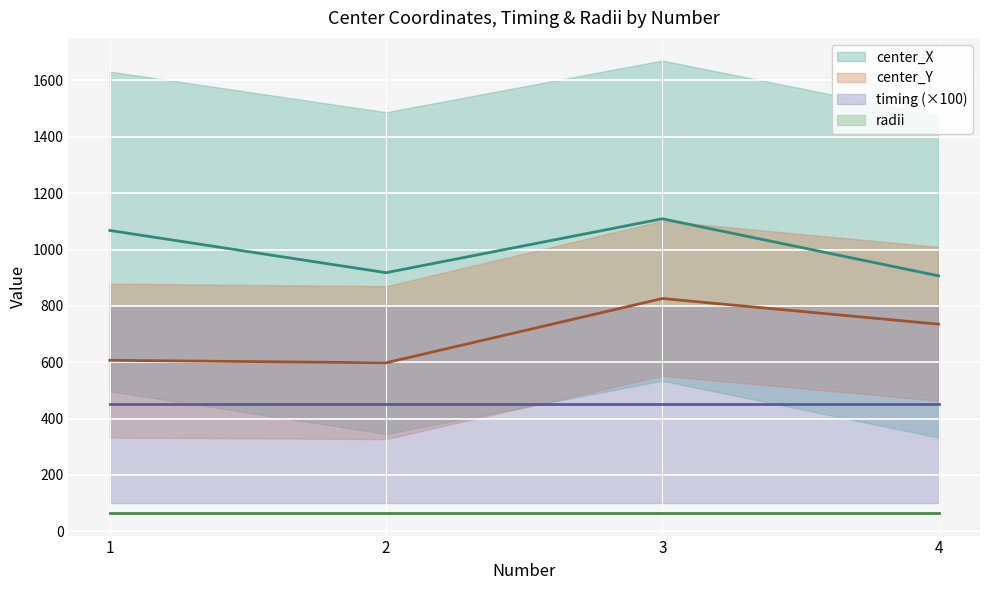

Where is the first local minimum for center_X?

2